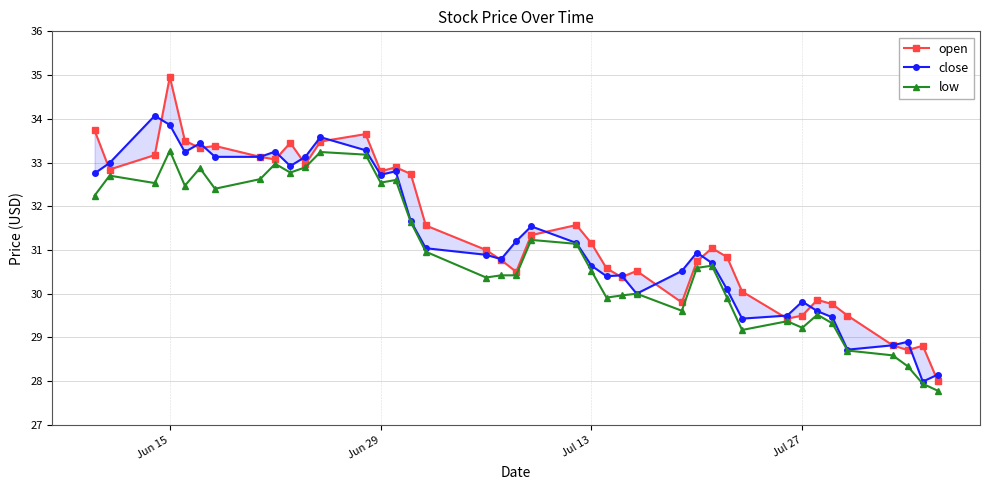

What is the maximum value for low?

33.3